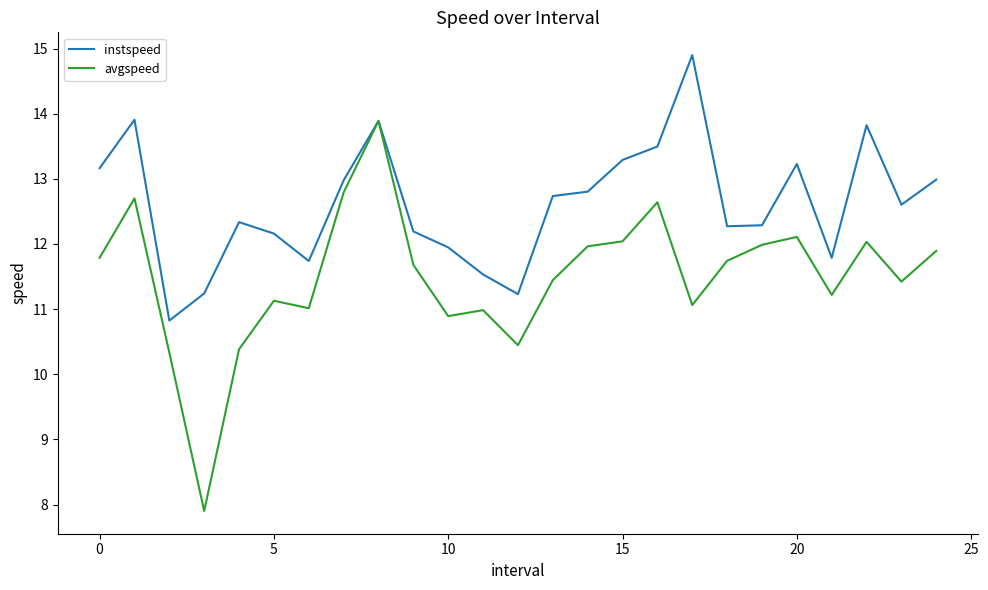

How many values in the instspeed series exceed 12?

18